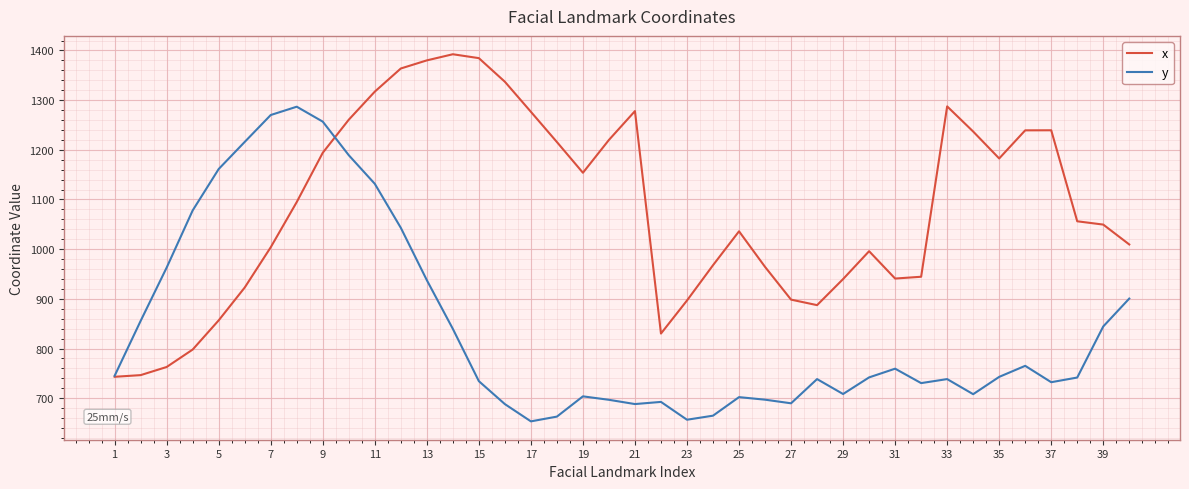

Which series has the largest total across all categories?

x